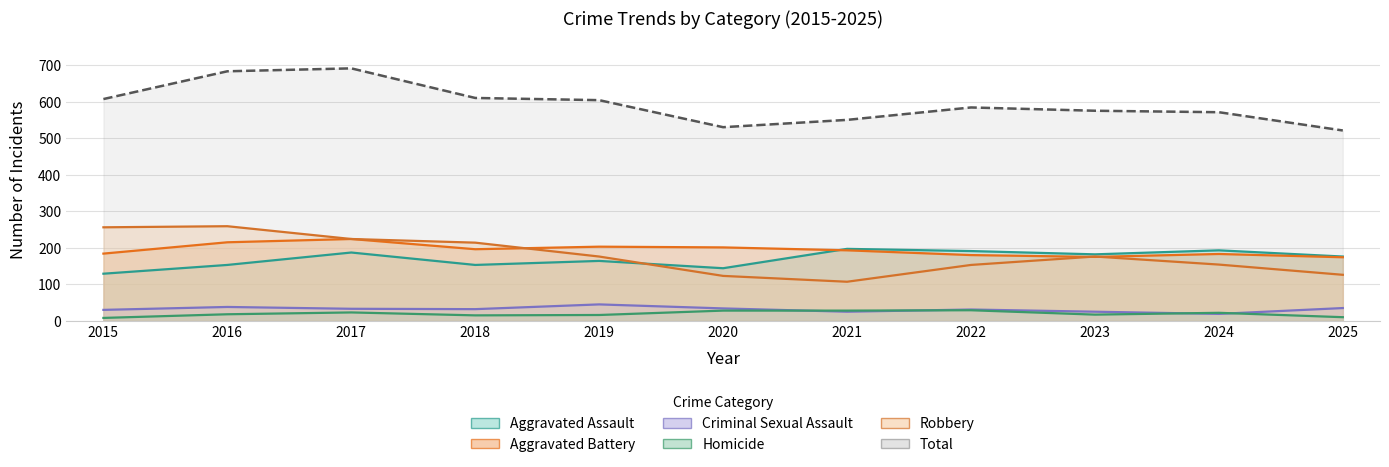

Where does the Criminal Sexual Assault series first go above 32?

2016